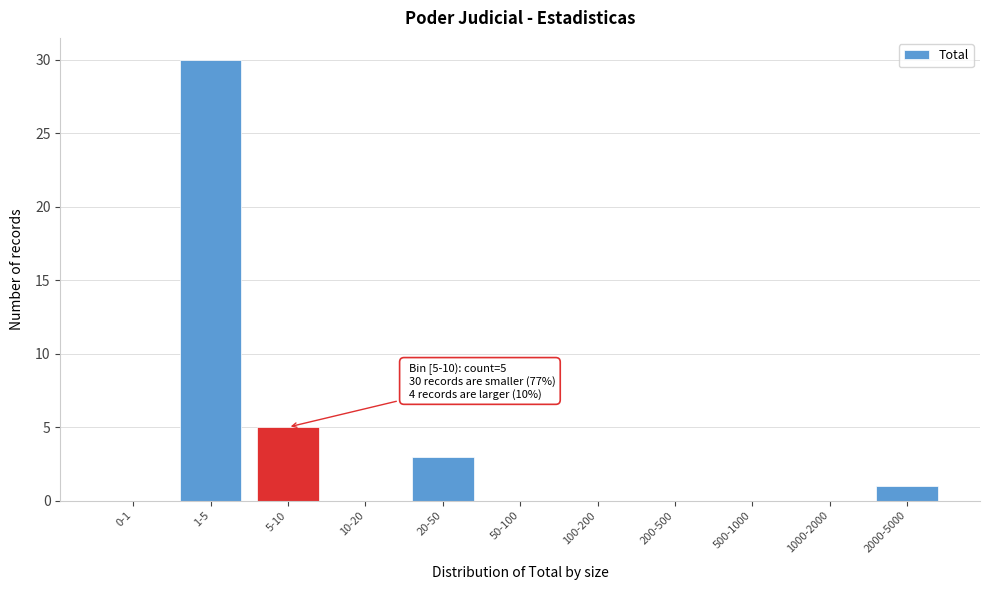

Reading left to right, extract all data points from this chart.

0-1=0	1-5=30	5-10=5	10-20=0	20-50=3	50-100=0	100-200=0	200-500=0	500-1000=0	1000-2000=0	2000-5000=1